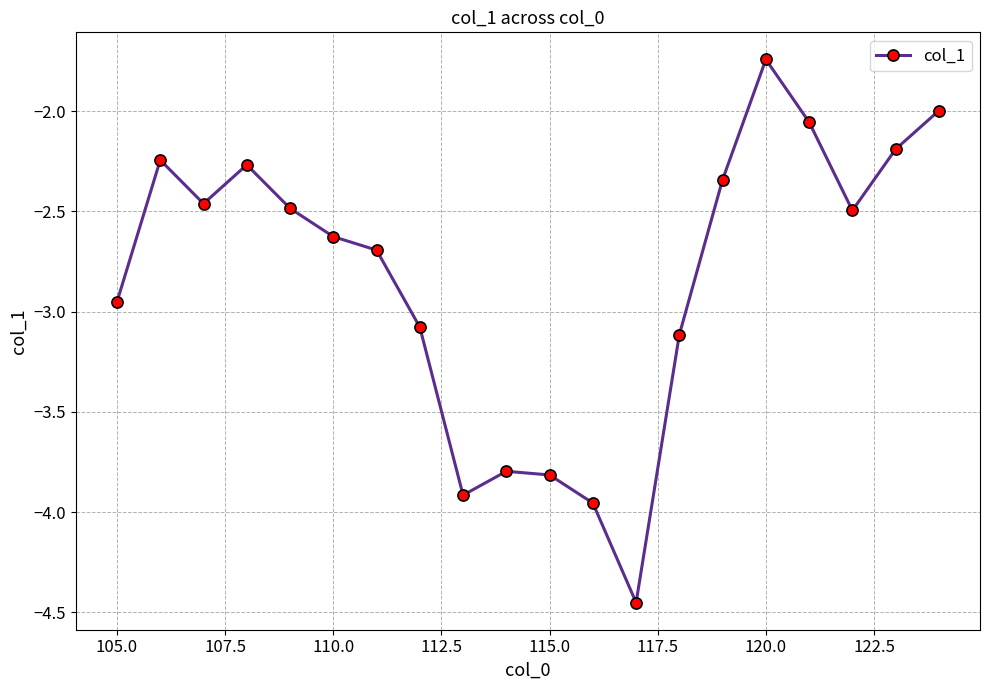

What is the sum of all values?

-56.7